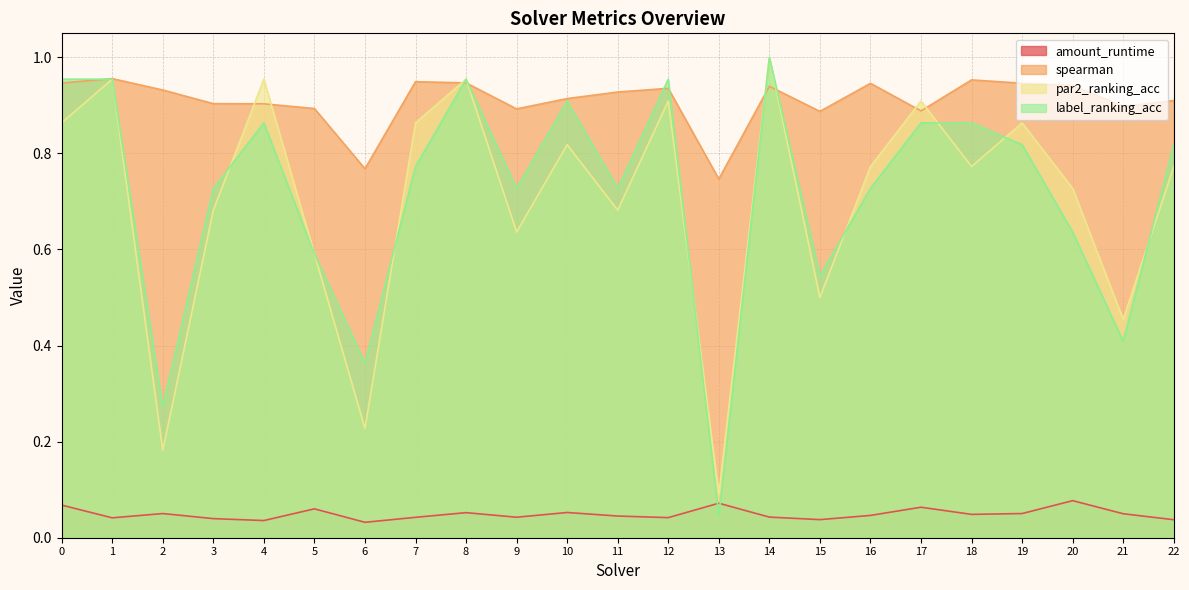

Where is the first local minimum for label_ranking_acc?

2